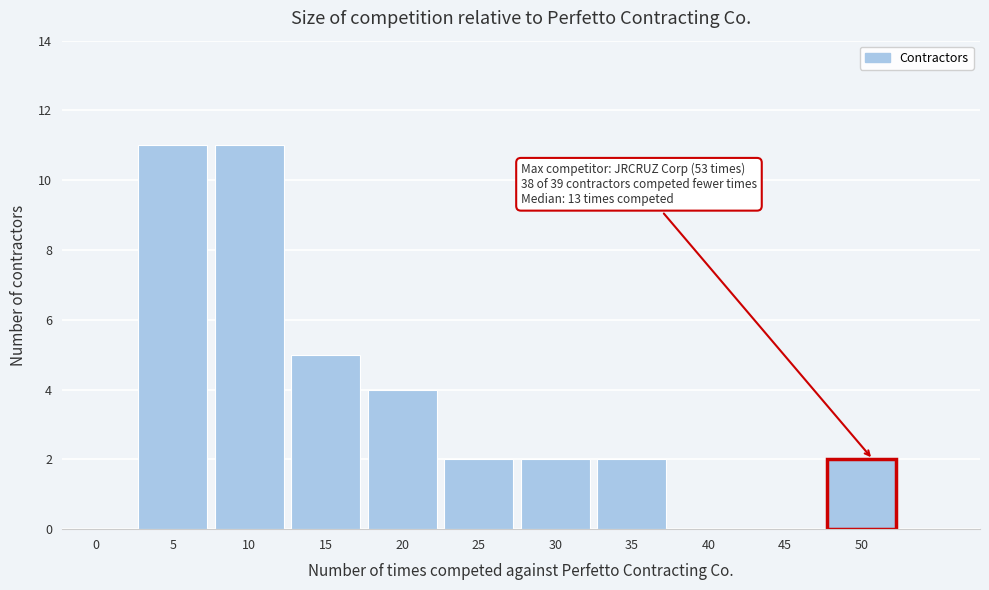

Reading left to right, transcribe all the data shown in this chart.

0=0	5=11	10=11	15=5	20=4	25=2	30=2	35=2	40=0	45=0	50=2